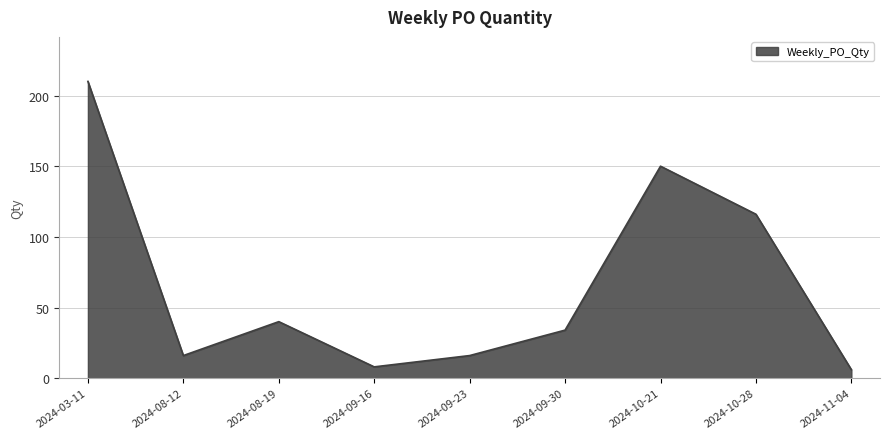

How many series are shown in this chart?

1